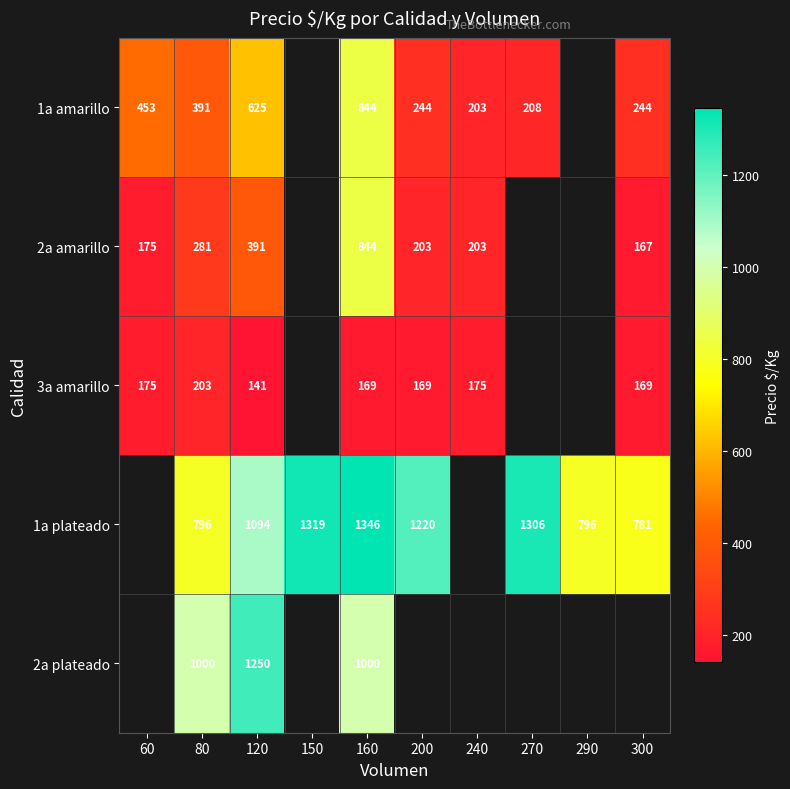

What is the sum of the 1a plateado values at 150 and 300?

2100